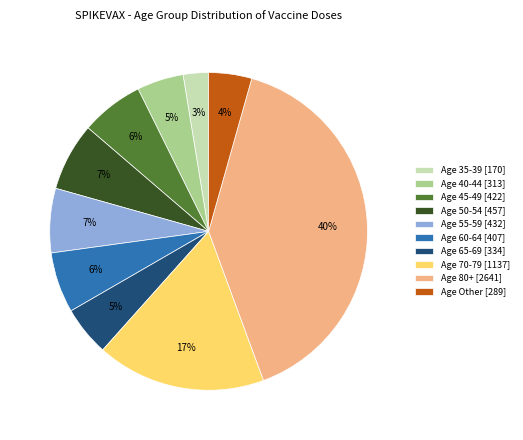

What is the ratio of the value at Age 50-54 [457] to the value at Age 70-79 [1137]?

0.4